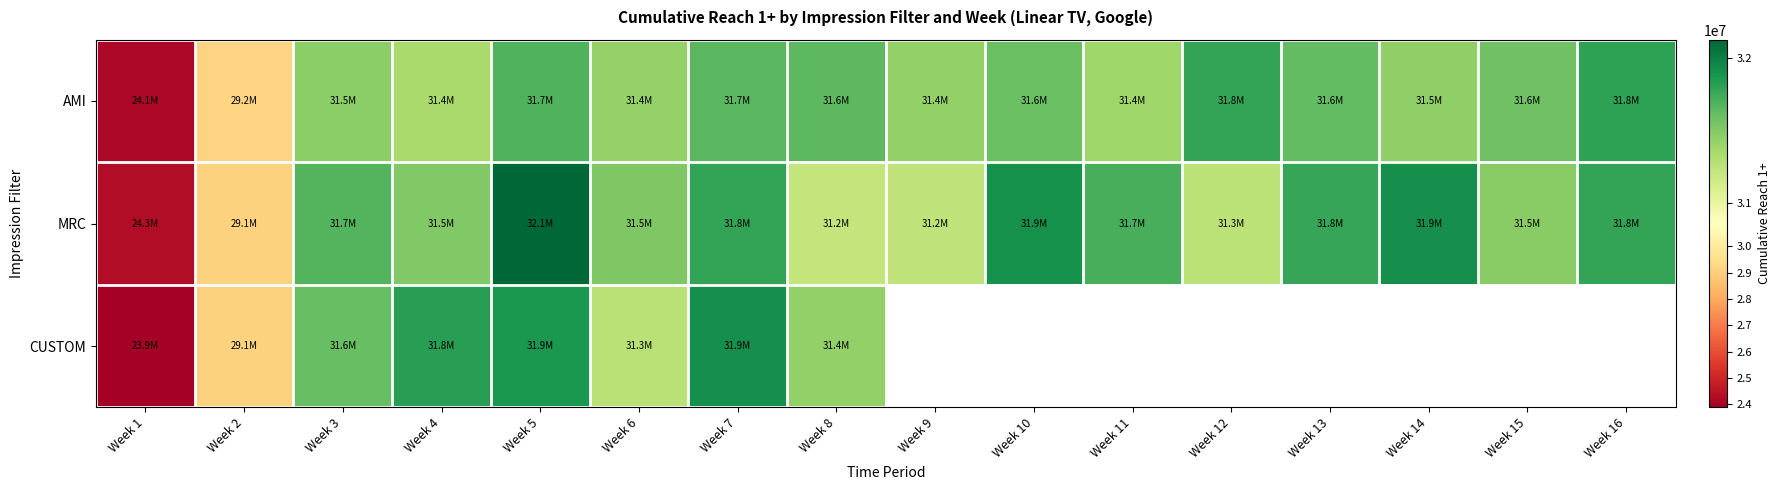

What is the difference between the MRC values at Week 9 and Week 14?

679778.0